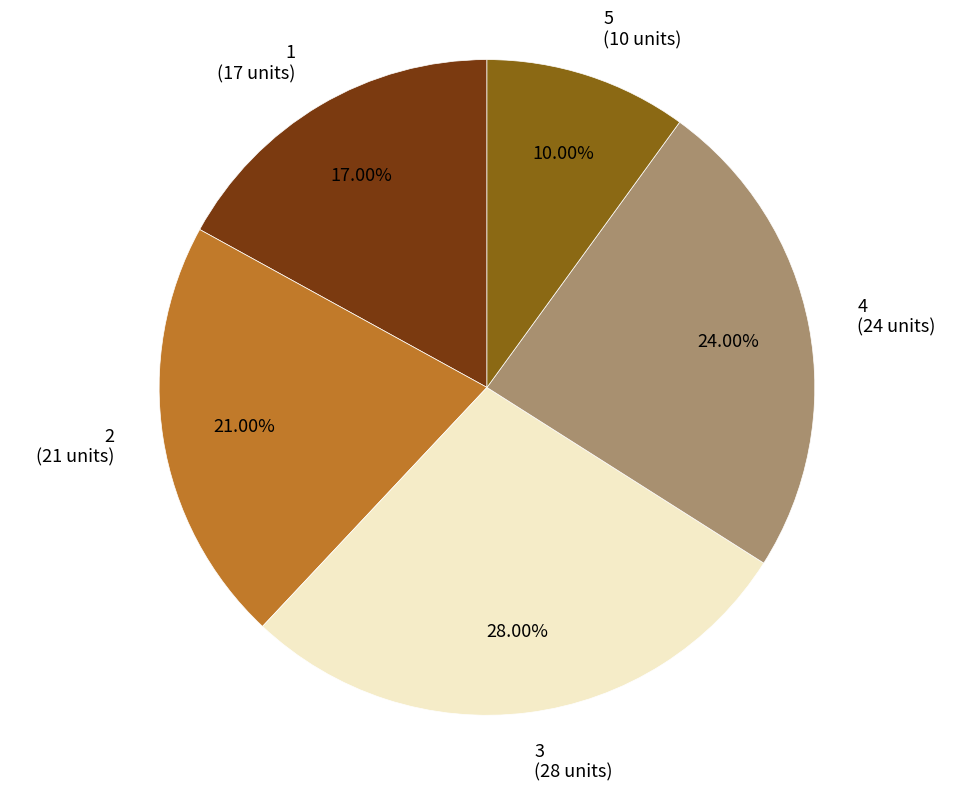

Does any single category account for the majority?

No